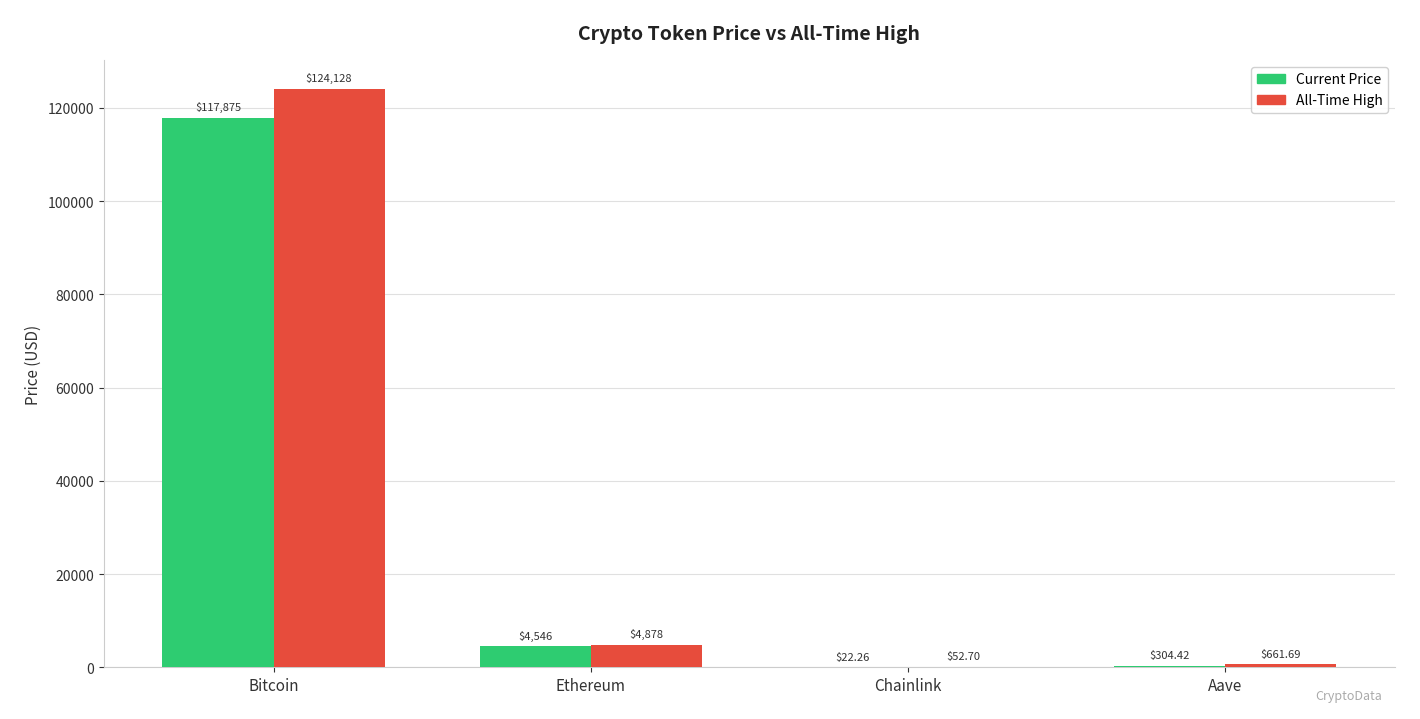

Which category has the highest value across all series?

Bitcoin